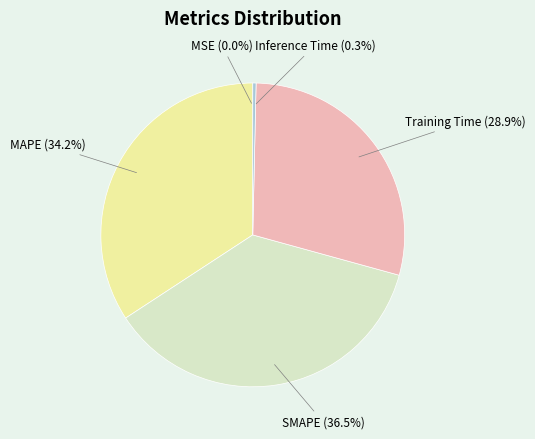

What is the largest slice in the pie chart?

SMAPE